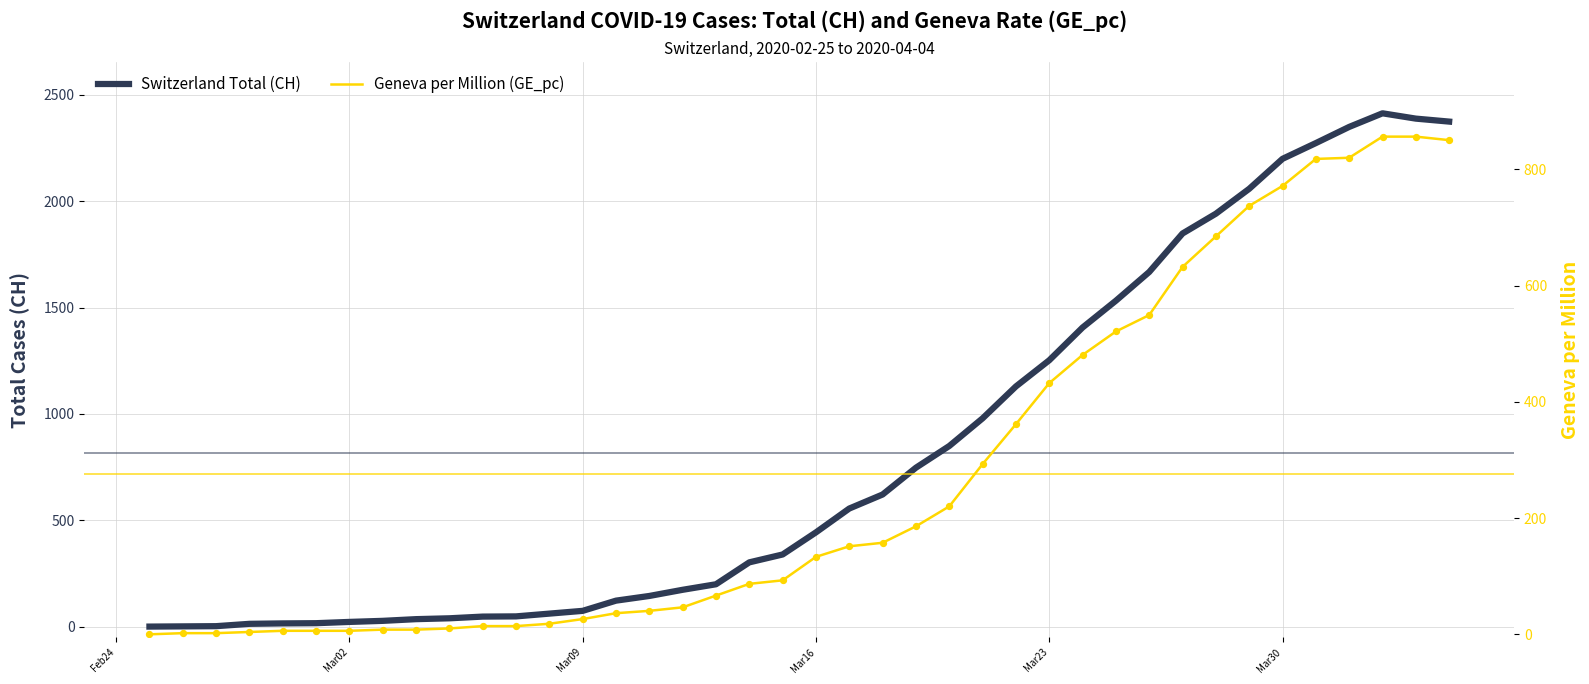

Which series has the largest total across all categories?

Switzerland Total (CH)